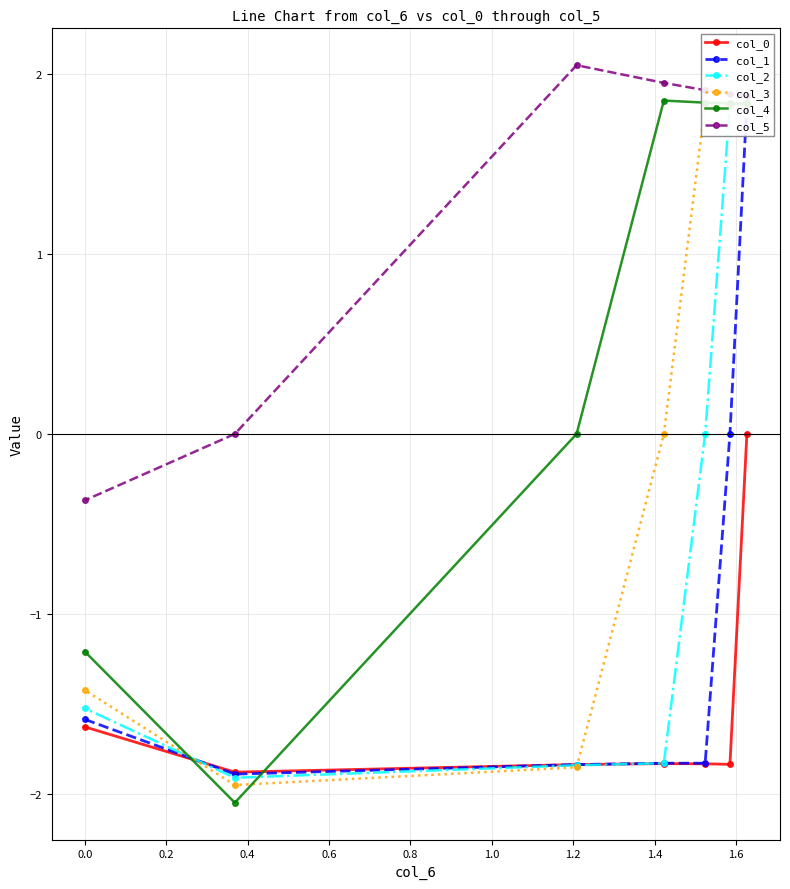

What is the minimum value for col_5?

-0.4